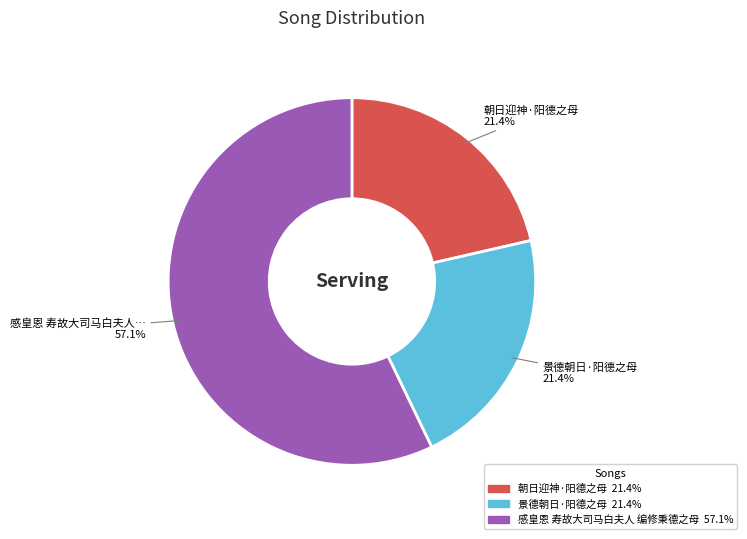

How many segments does this pie chart have?

3